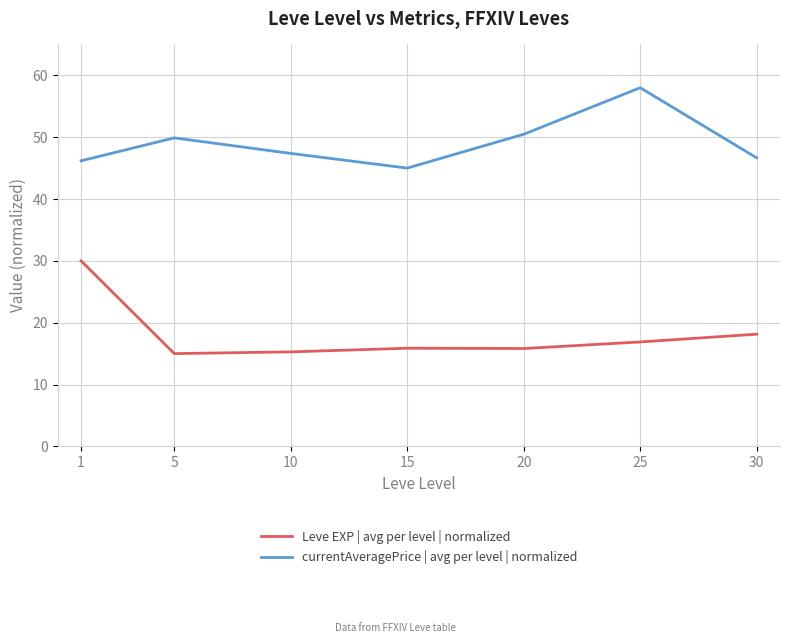

At which category is the sum across all series the highest?

1